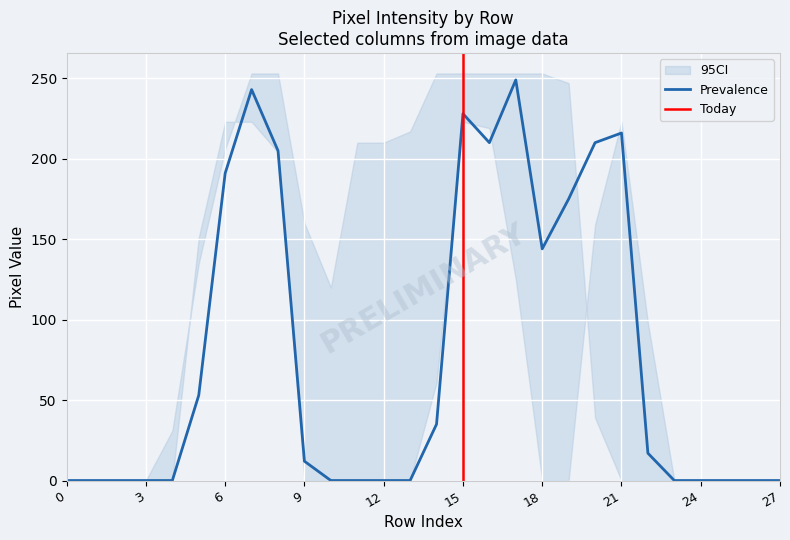

Is it true that Prevalence equals 191 at 6?

True